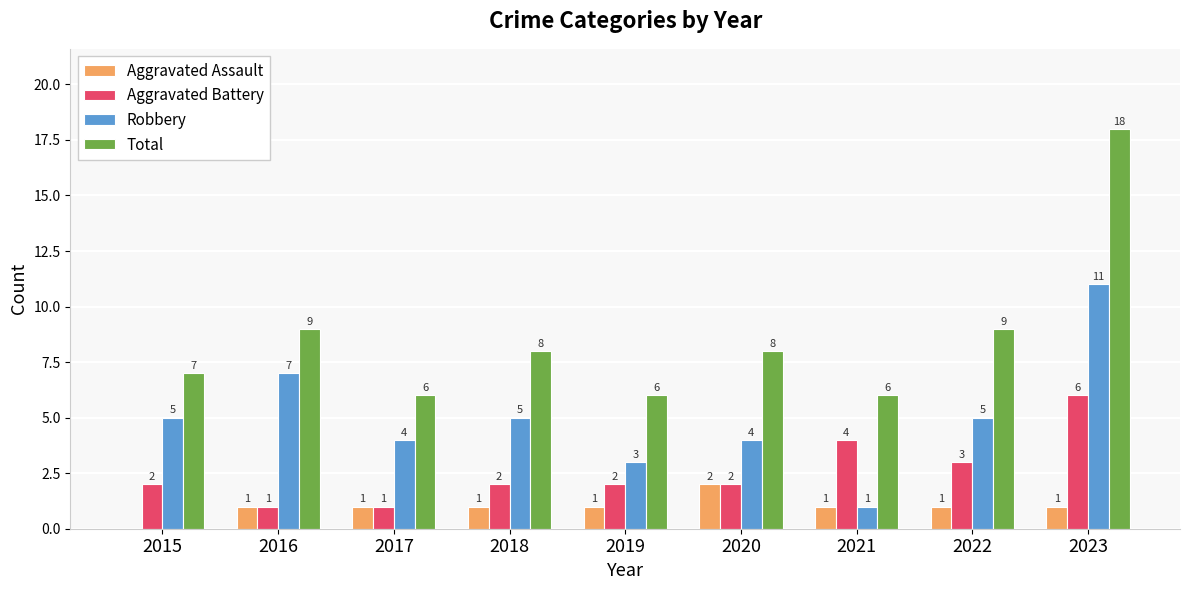

What is the highest value of the Total series?

18